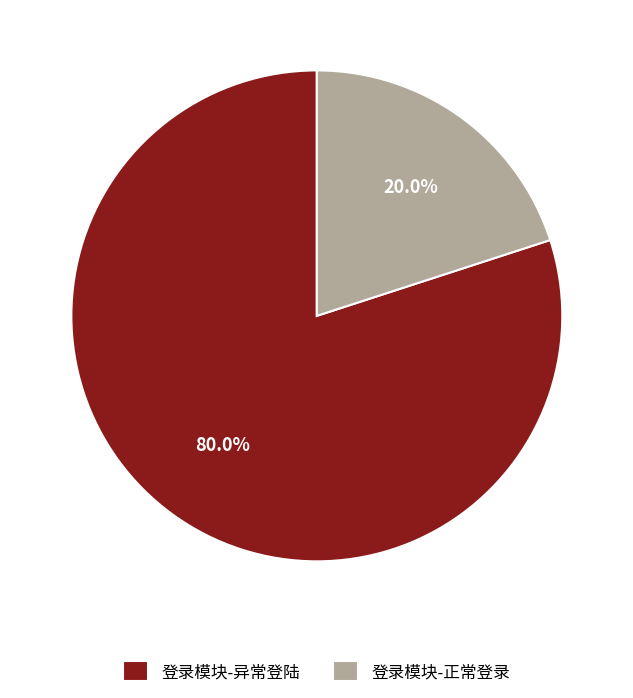

What is the majority slice?

登录模块-异常登陆